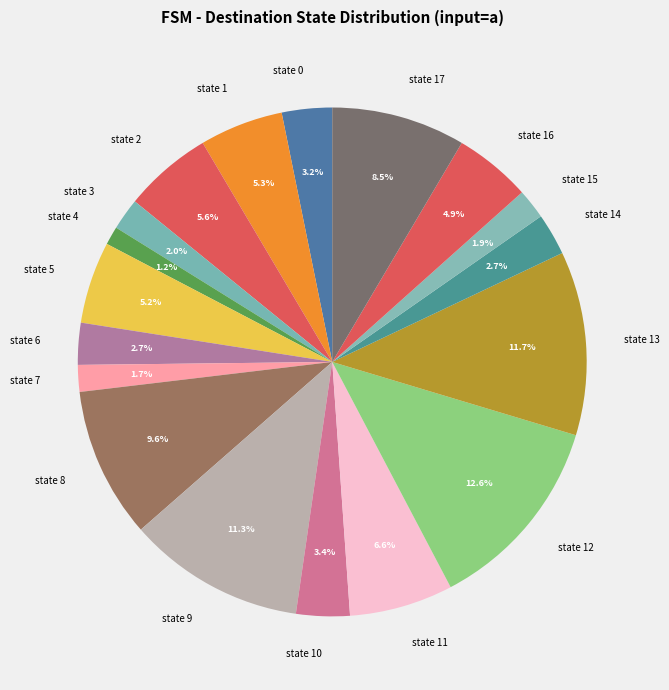

Is there any slice that represents more than half of the pie?

No